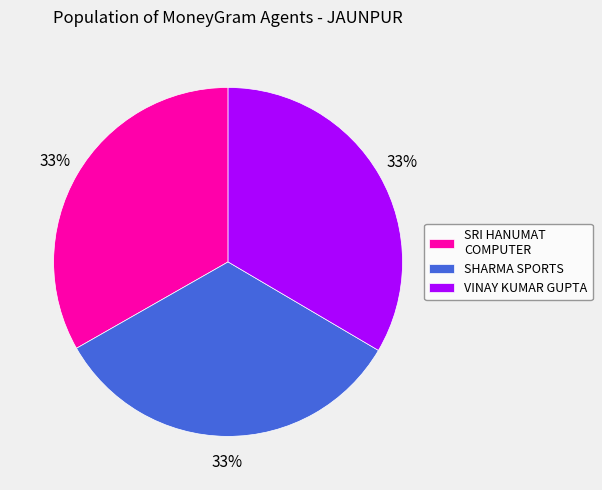

To the nearest percent, what percentage of the pie is VINAY KUMAR GUPTA?

33%